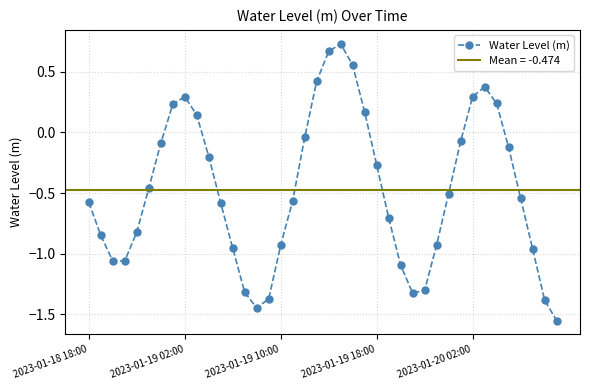

What is the average value?

-0.5